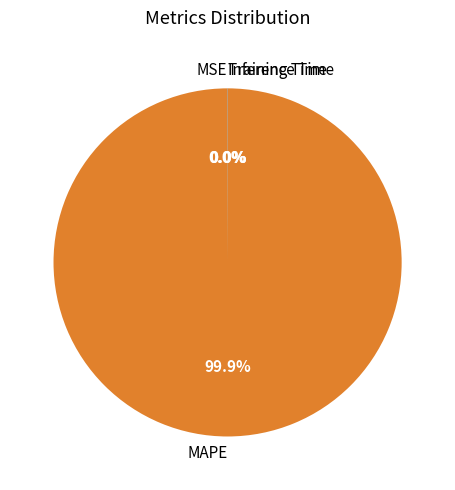

Is there any slice that represents more than half of the pie?

Yes